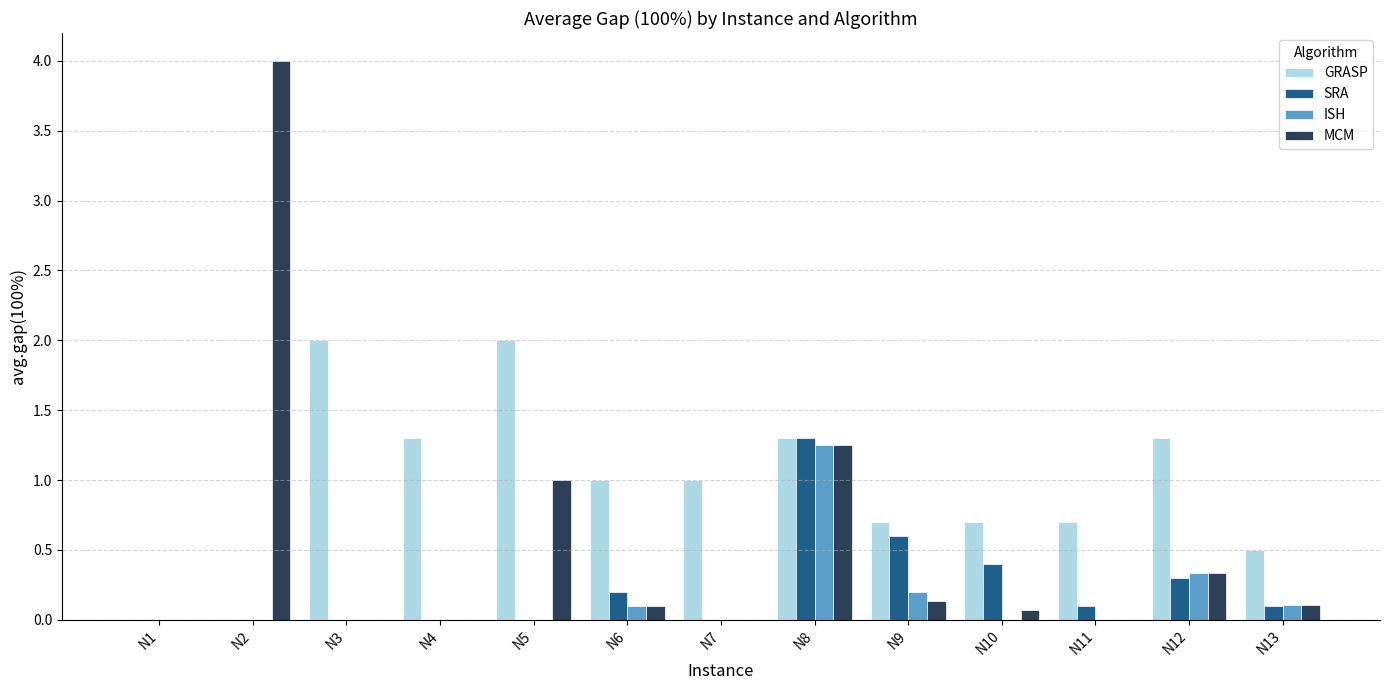

Are the bars grouped side by side (vs. stacked)?

Yes